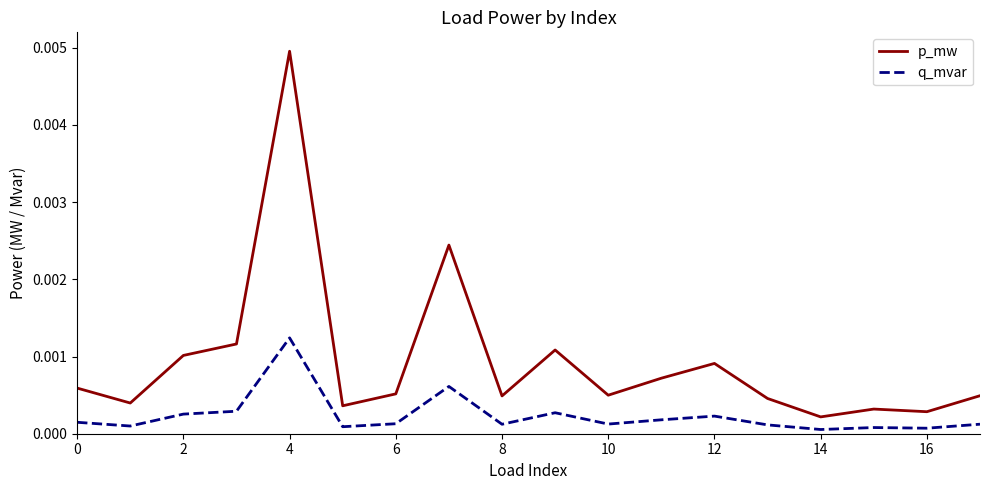

Rank the series by their average value, from lowest to highest.

q_mvar, p_mw